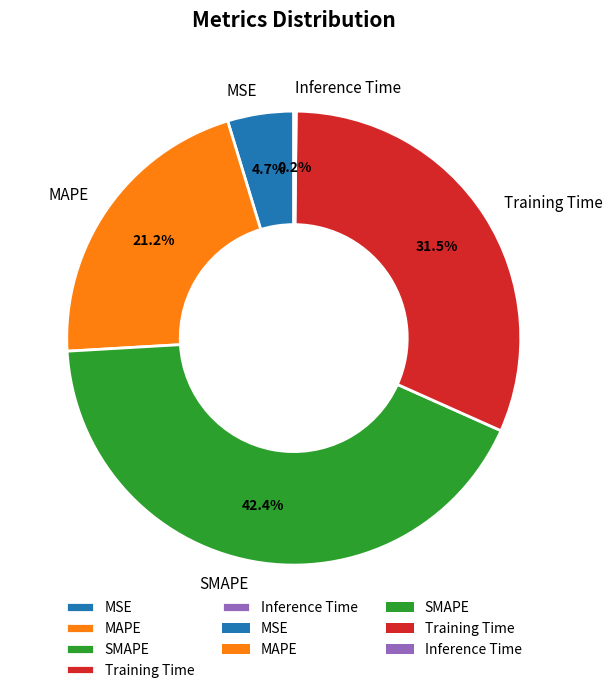

The MAPE slice represents 33% of the pie. True or false?

False